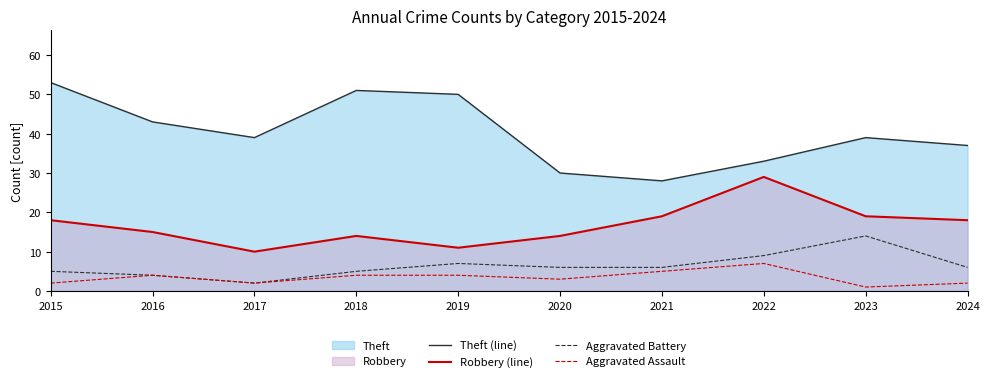

What is the spread (max minus min) of values at 2016?

39